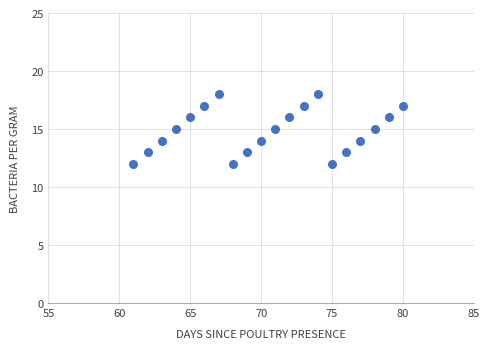

What is the range of Y values (max minus min)?

6